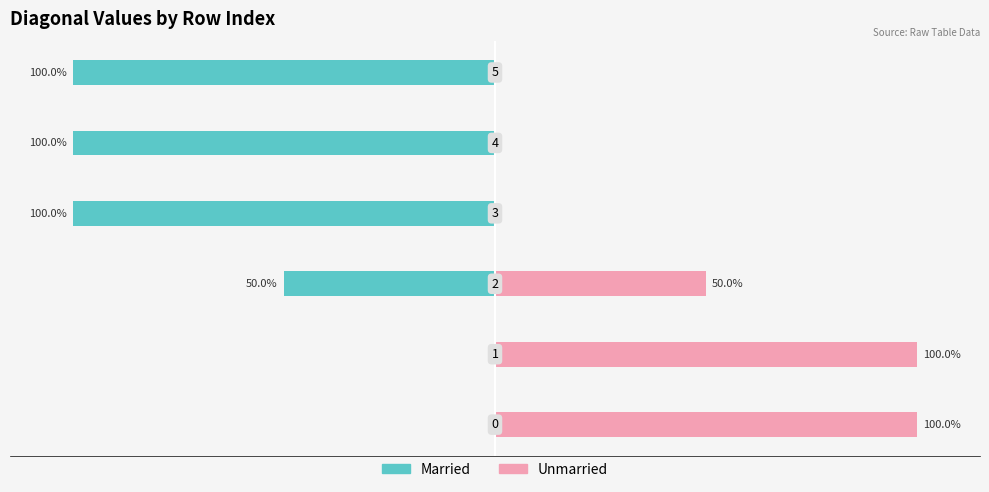

Are the bars horizontal?

Yes